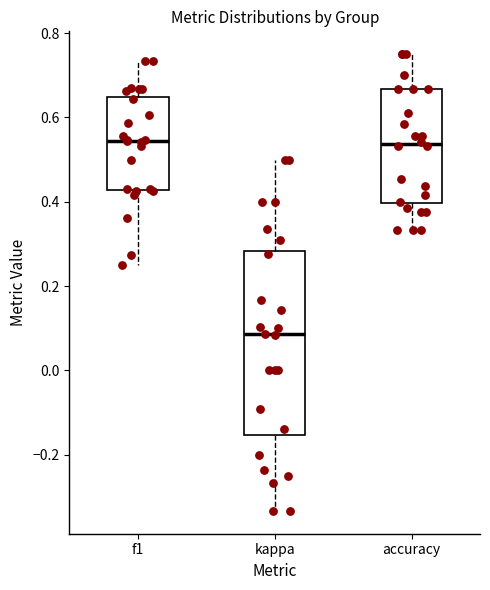

Reading left to right, read every box against the y-axis: the position of its median line, the range the box covers, and the ends of its whiskers. The values are not printed on the chart, so give them approximately, as read against the axis.

f1: median 0.54, box 0.42 to 0.64, whiskers 0.26 to 0.74
kappa: median 0.08, box -0.16 to 0.28, whiskers -0.34 to 0.50
accuracy: median 0.54, box 0.40 to 0.66, whiskers 0.34 to 0.76